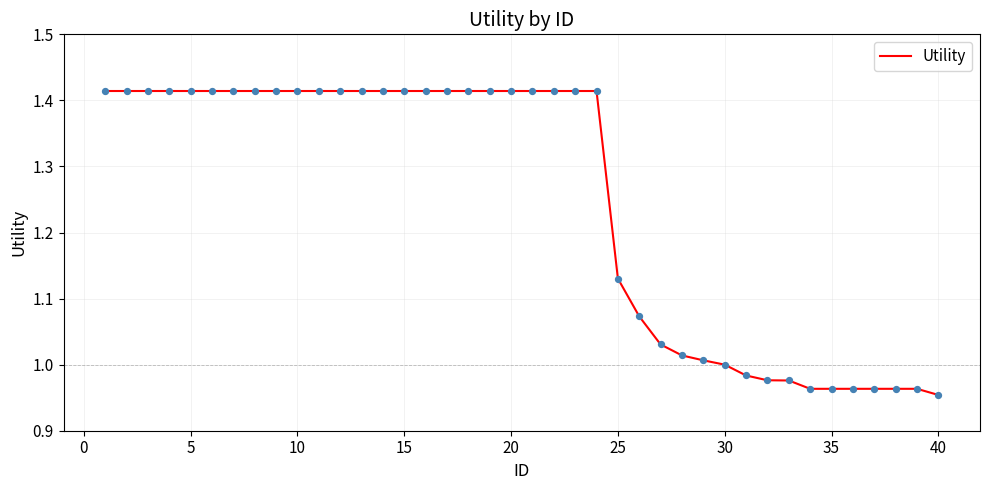

What is the difference between the maximum and minimum values?

0.5